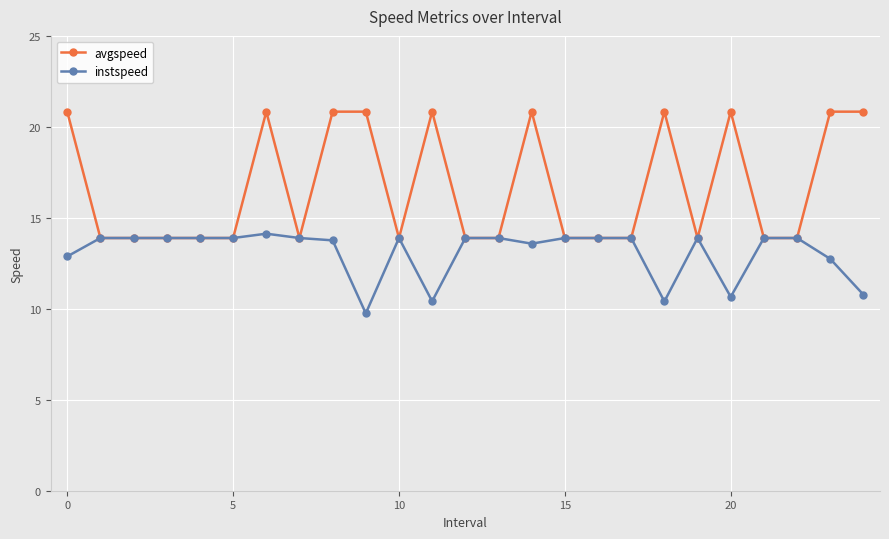

What is the maximum value for avgspeed?

20.8